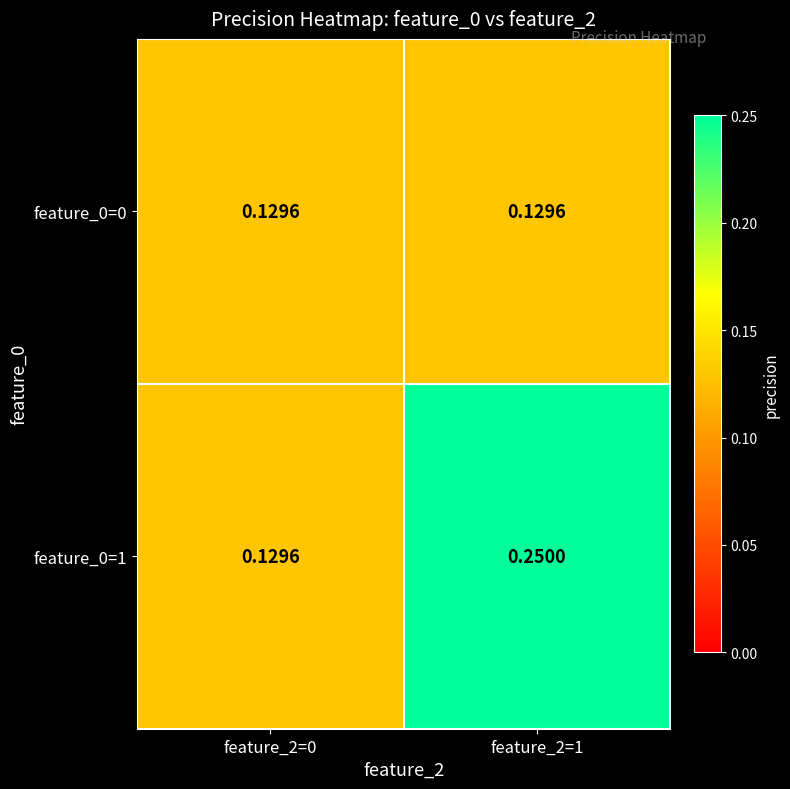

At feature_2=0, list the series in order from largest to smallest.

feature_0=0, feature_0=1